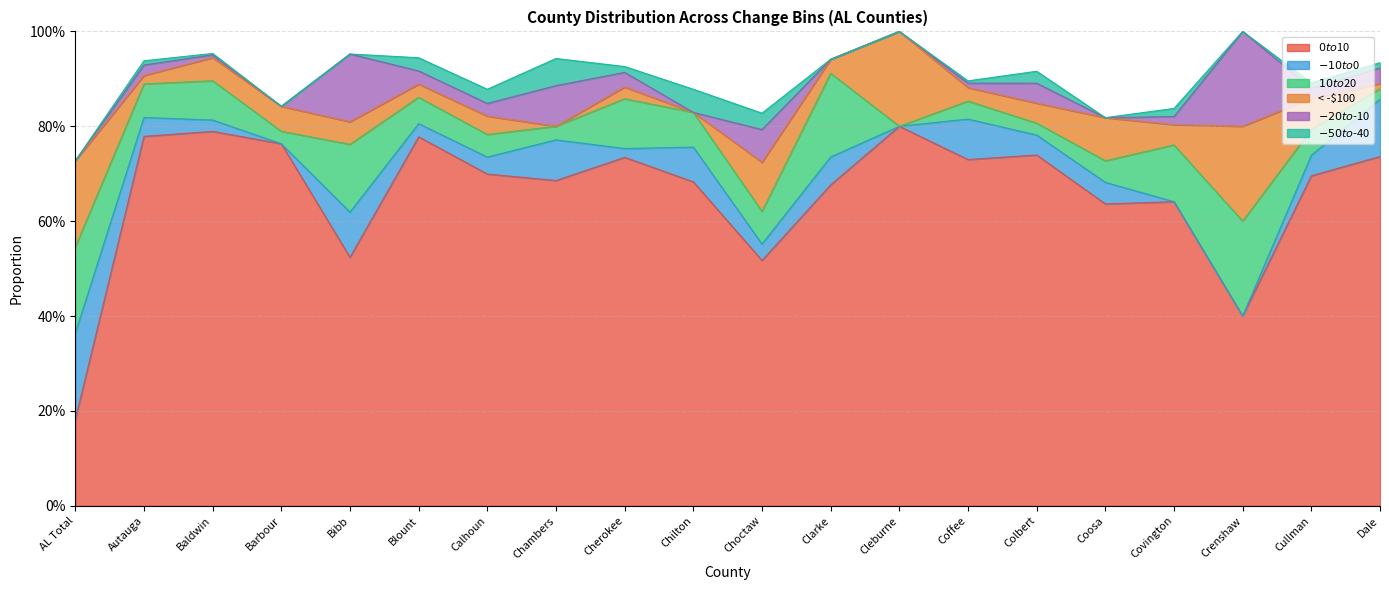

Is the value of $-20 to $-10 at Baldwin greater than the value of $10 to $20 at AL Total?

No